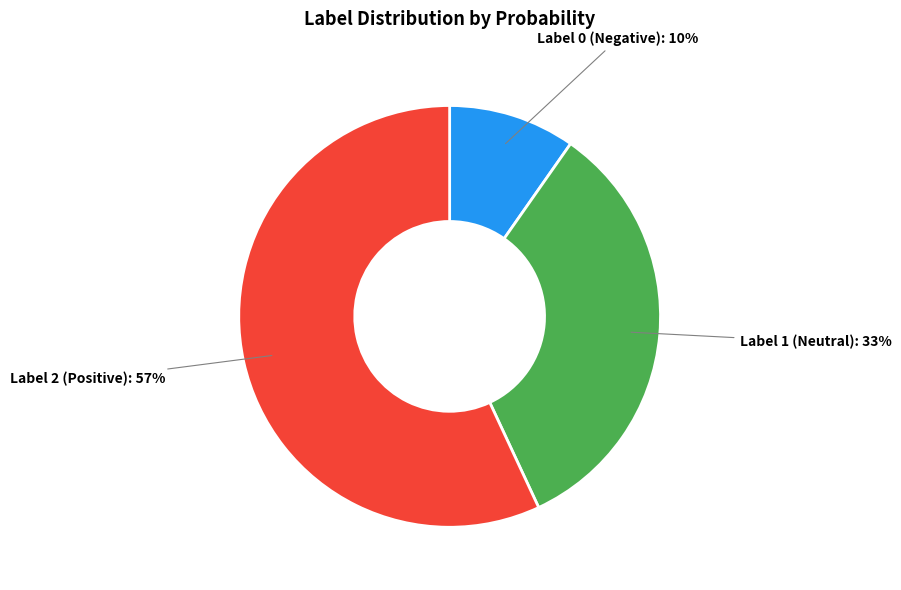

Is there any slice that represents more than half of the pie?

Yes